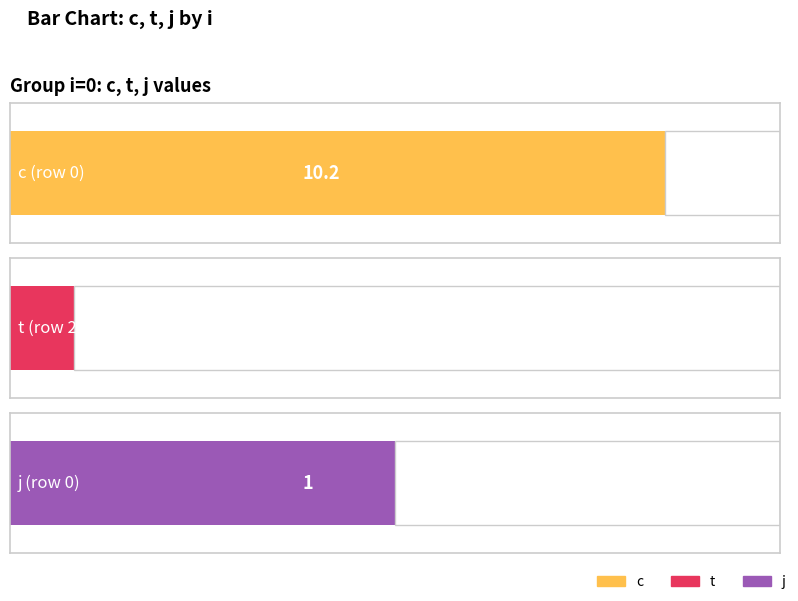

What is the difference between the highest and lowest values at i=0,j=1?

9.2